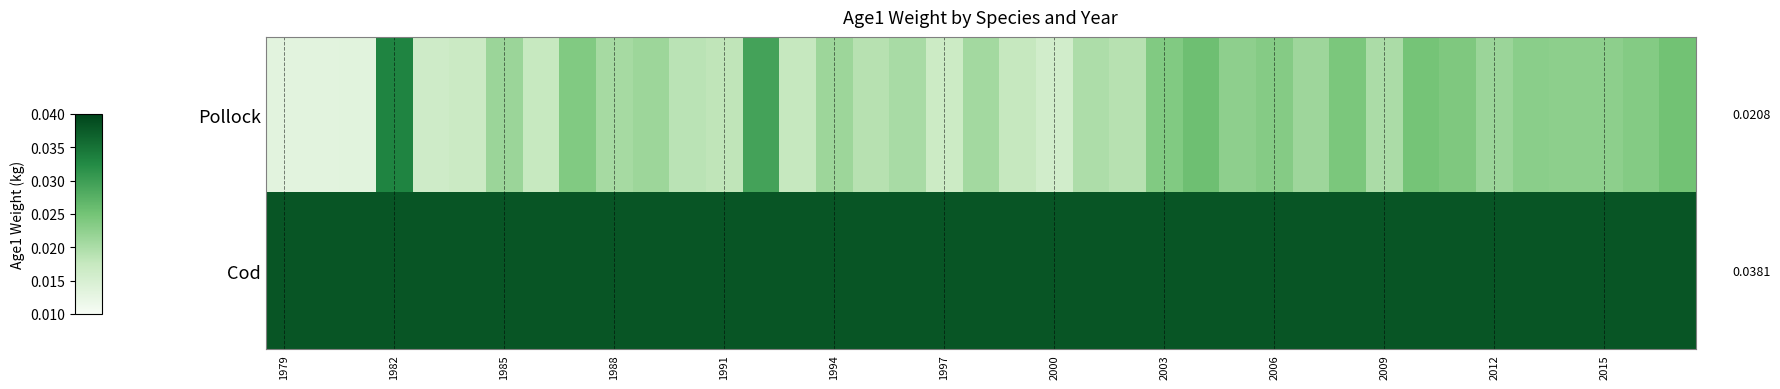

Where is Pollock nearest to the value 0?

1979